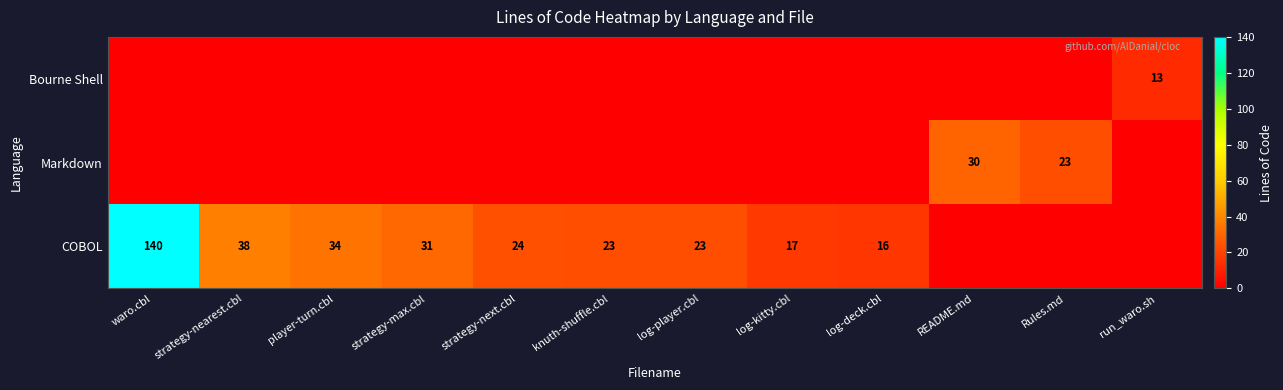

The Markdown series shows 30 at README.md. True or false?

True